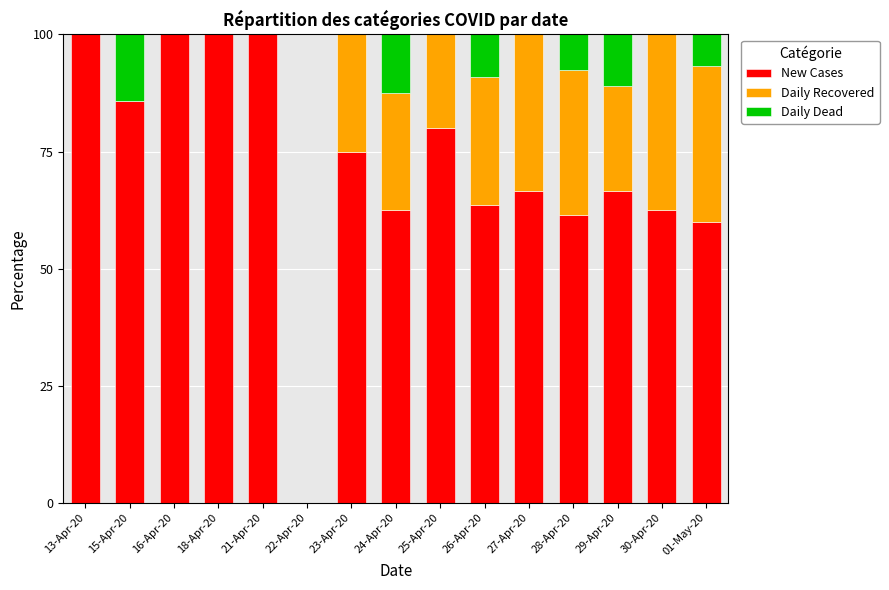

What is the total value across all series at 30-Apr-20?

100.0